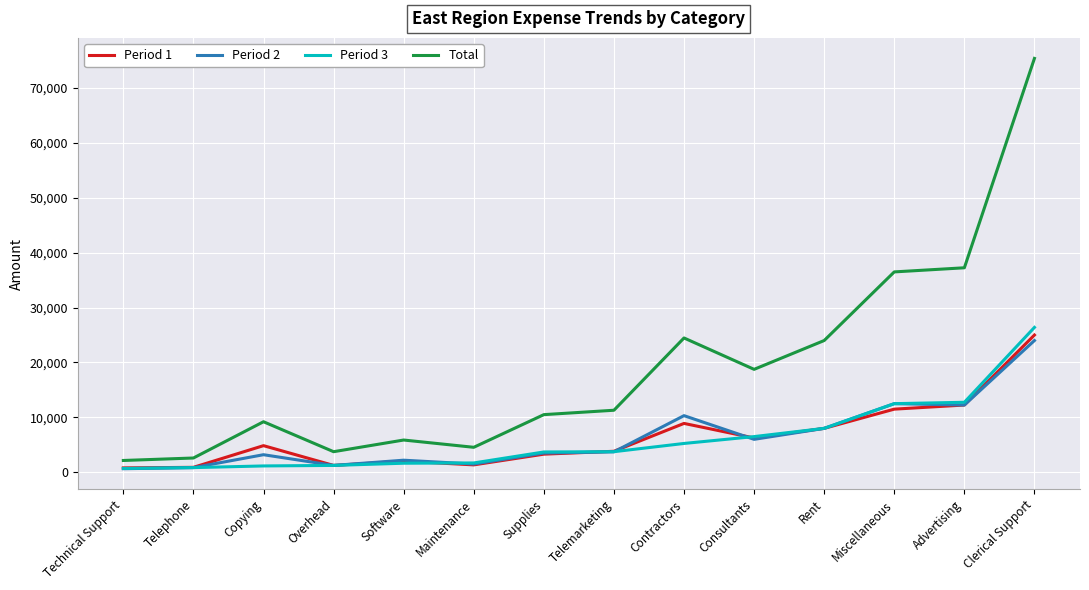

What is the difference between the highest and lowest values at Consultants?

12750